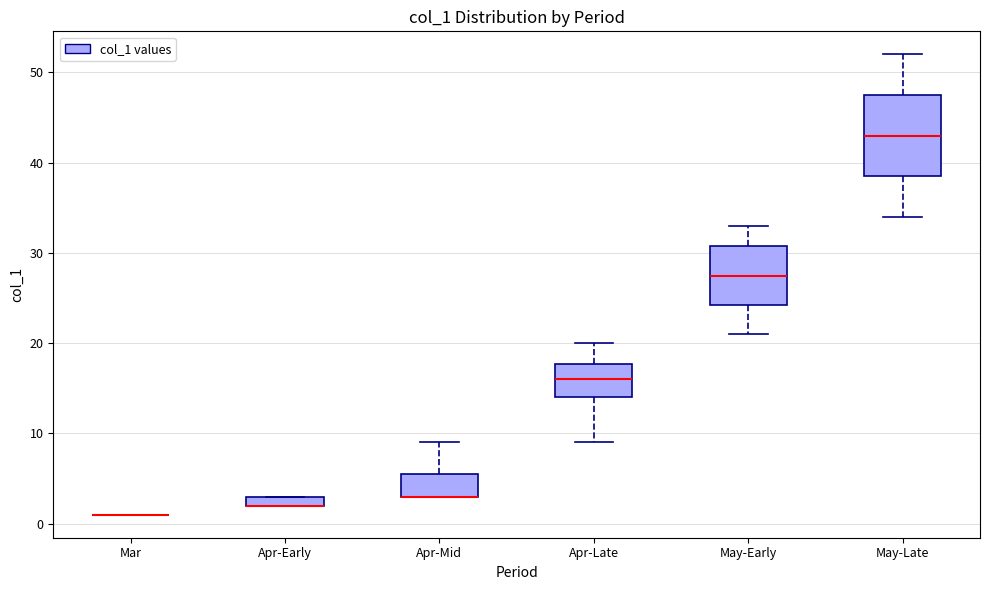

Comparing the boxes themselves (not the whiskers), which one is the tallest?

May-Late